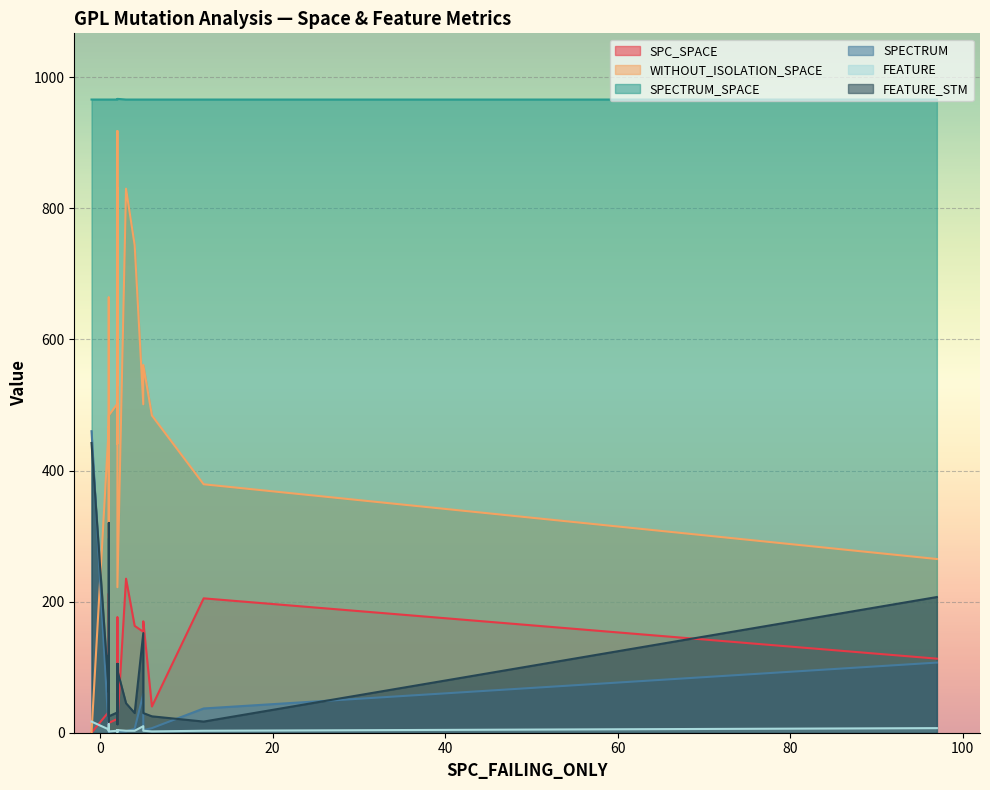

Which series has the widest spread of values?

WITHOUT_ISOLATION_SPACE